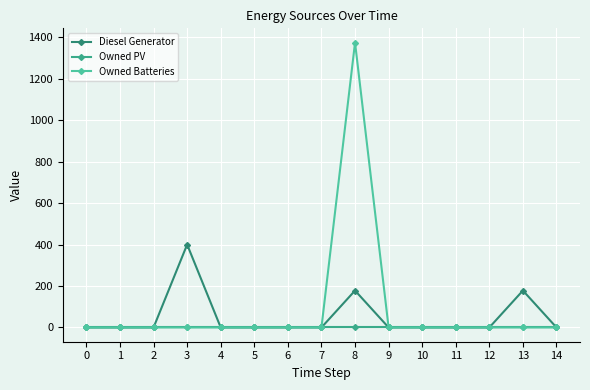

Is it true that Diesel Generator equals 264 at 1?

False